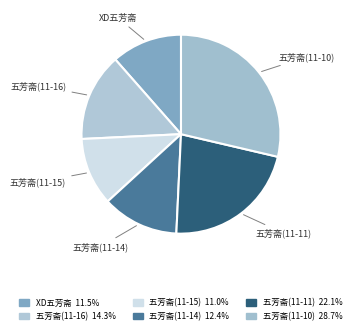

Count the number of slices in the pie.

6